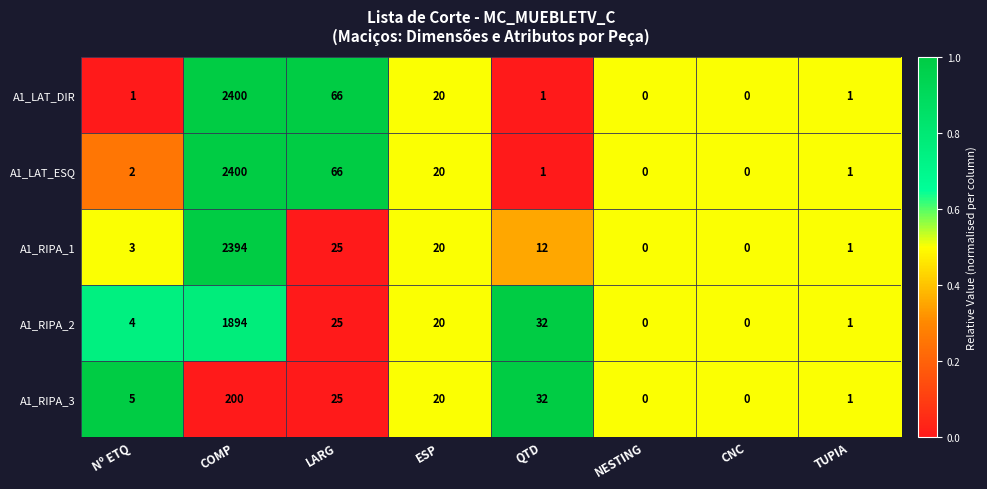

What is the greatest value displayed?

2400